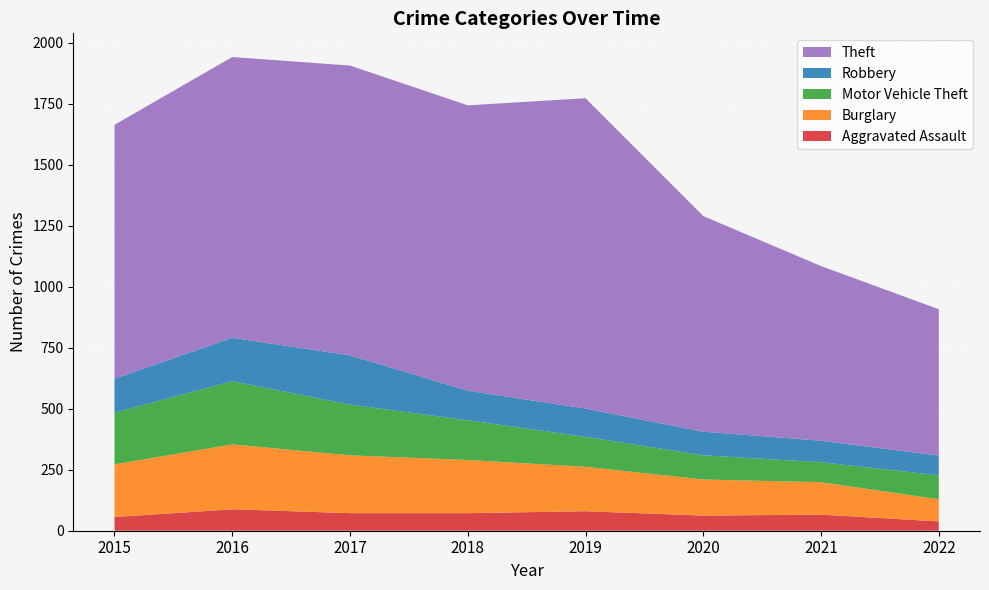

Reading right to left, extract all data points from this chart.

Aggravated Assault: 38	66	62	80	72	72	88	56
Burglary: 91	133	148	182	218	237	266	216
Motor Vehicle Theft: 98	82	99	123	163	208	259	212
Robbery: 81	88	97	116	121	202	178	139
Theft: 600	716	884	1272	1170	1188	1151	1041